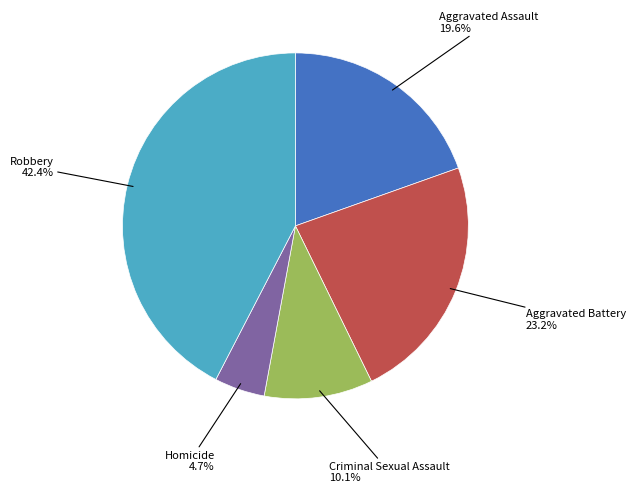

To the nearest percent, what is the combined percentage of Aggravated Battery and Homicide?

28%